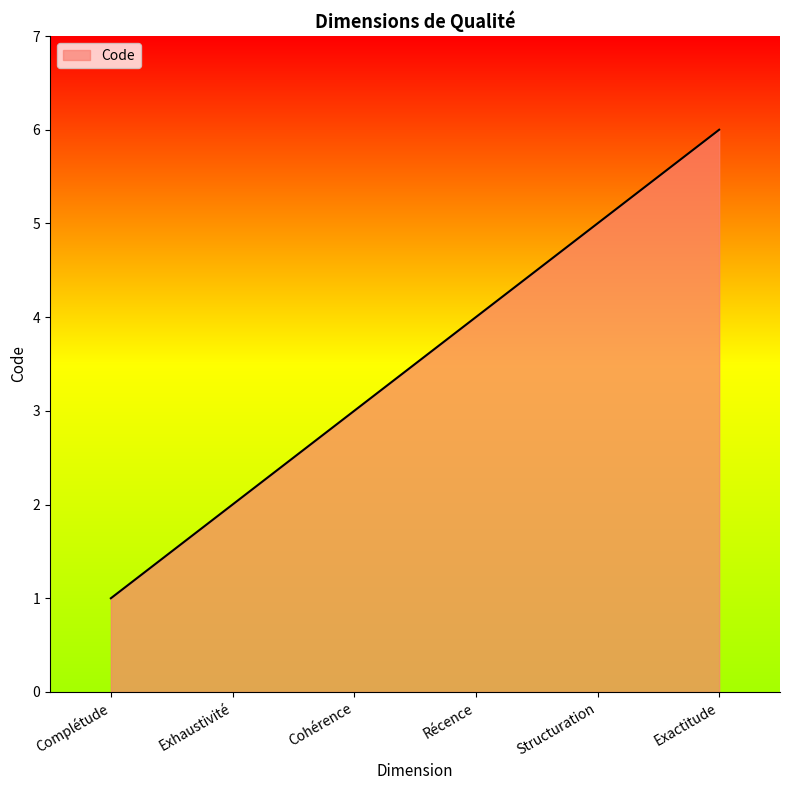

Rank the categories by value from lowest to highest.

Complétude, Exhaustivité, Cohérence, Récence, Structuration, Exactitude